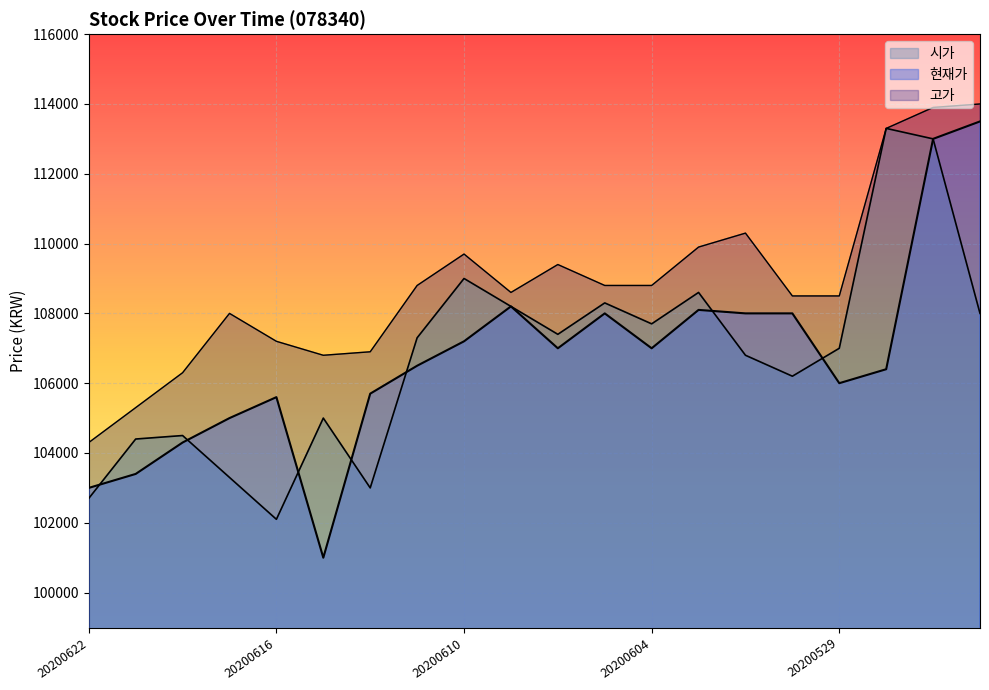

True or false: 고가 and 현재가 intersect in this chart.

False